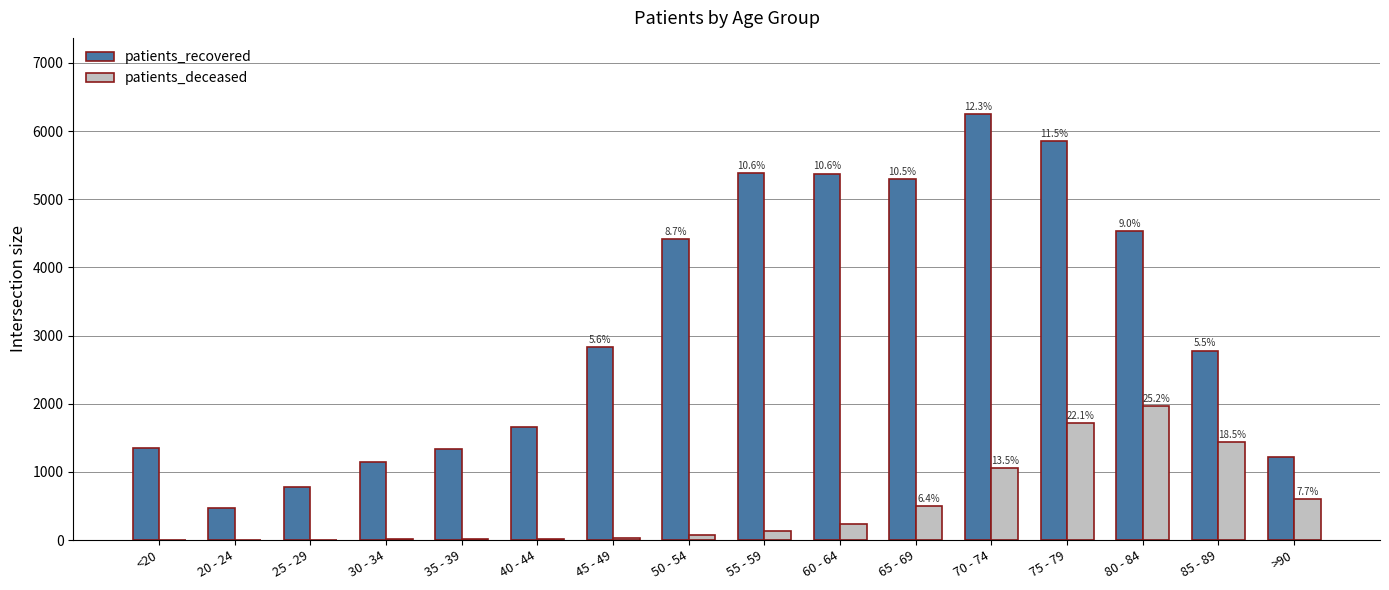

Which series has the largest total across all categories?

patients_recovered